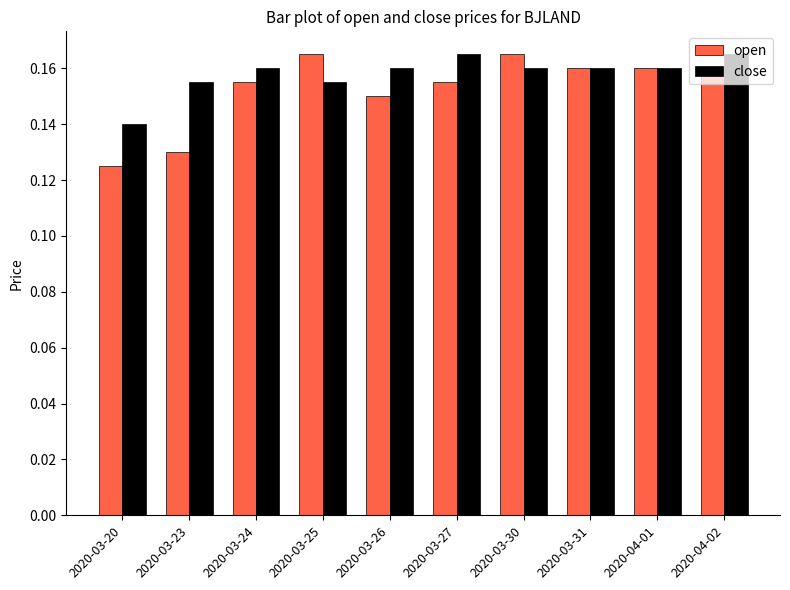

What are all the series names shown in the legend?

open, close